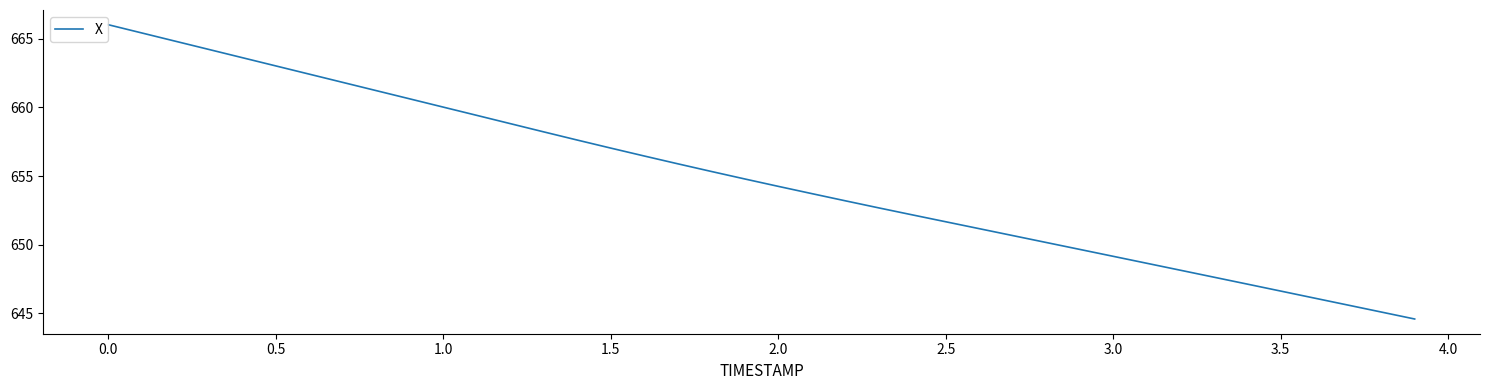

What is the minimum value shown in the chart?

644.6